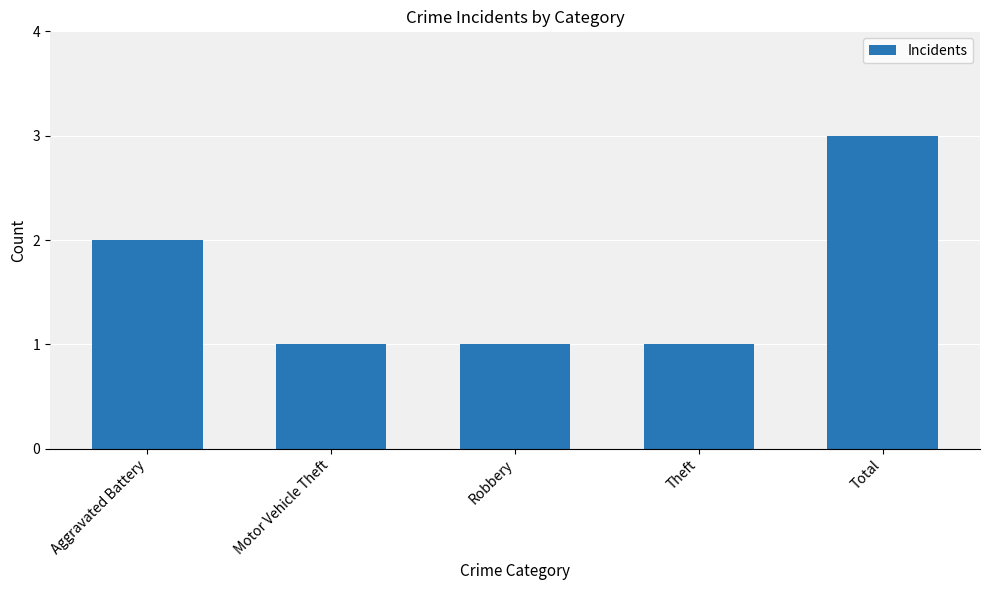

What is the ratio of the value at Motor Vehicle Theft to the value at Total?

0.3